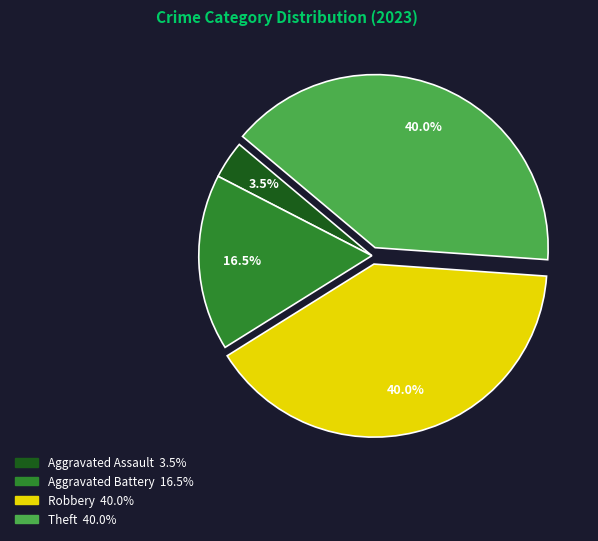

Does any single category account for the majority?

No